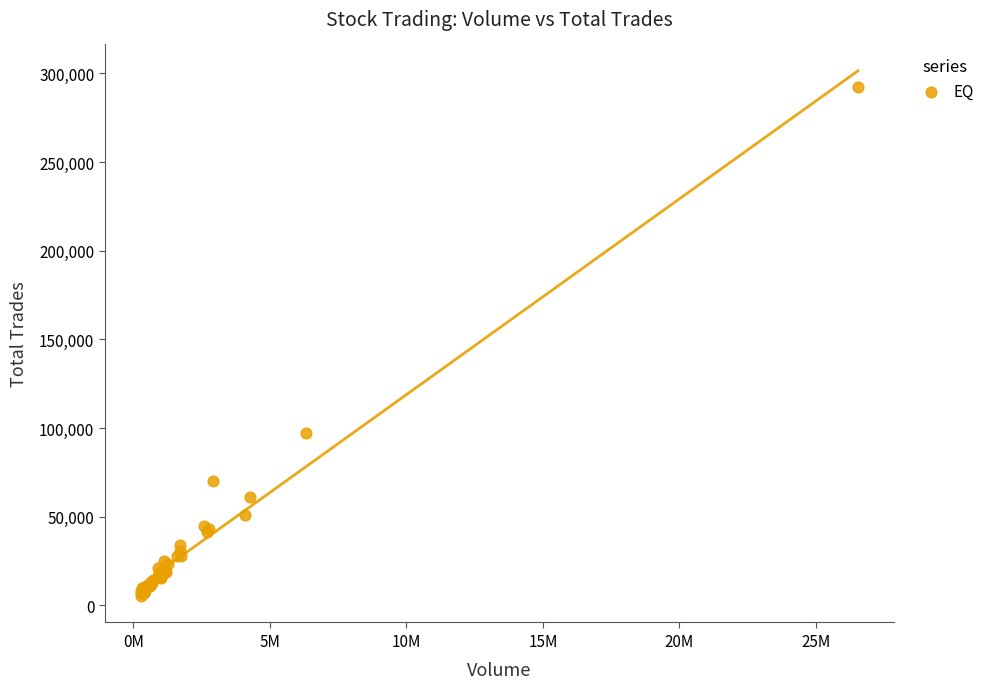

What Y value in the scatter plot is closest to 148770?

97048